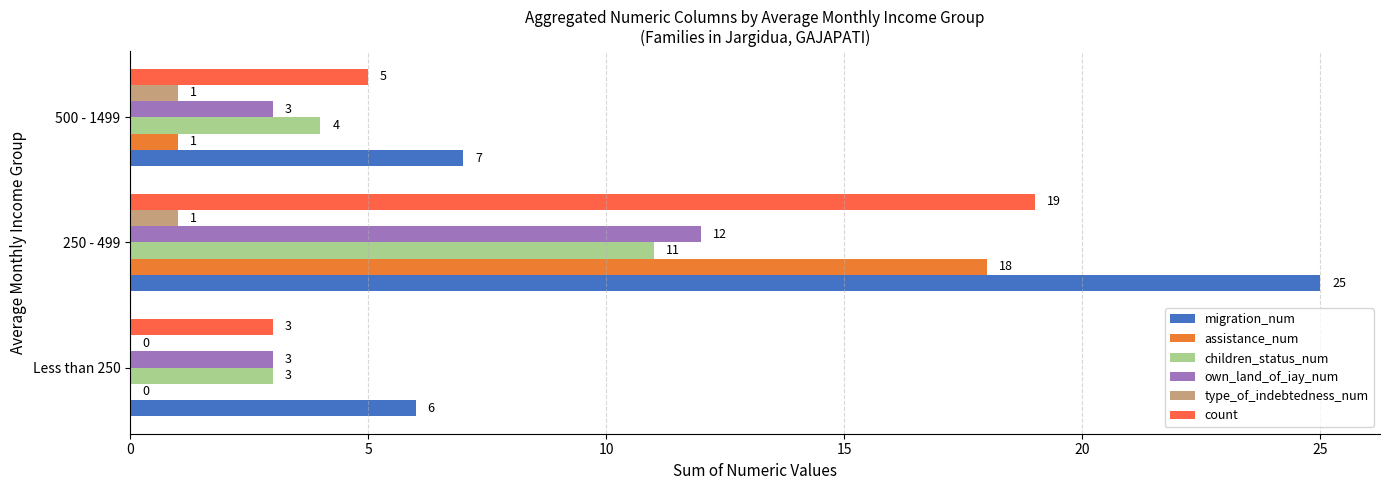

How many distinct data groups are displayed?

6